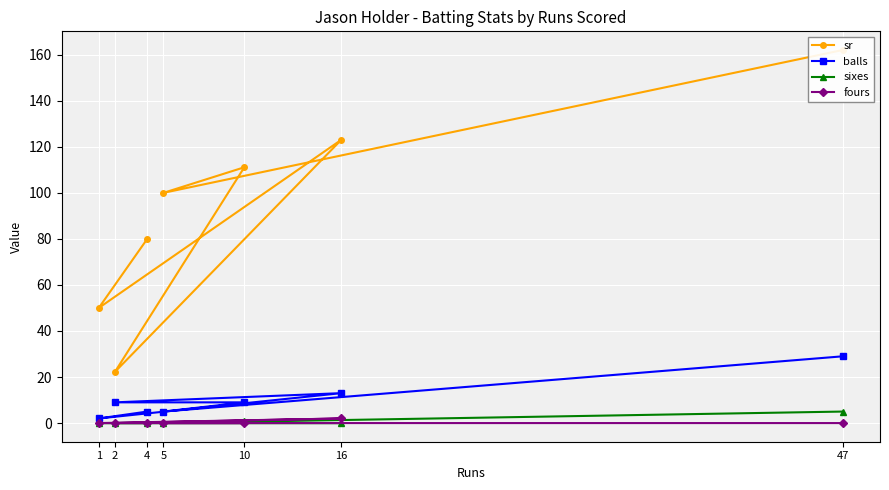

Rank the series by their maximum value, from lowest to highest.

fours, sixes, balls, sr